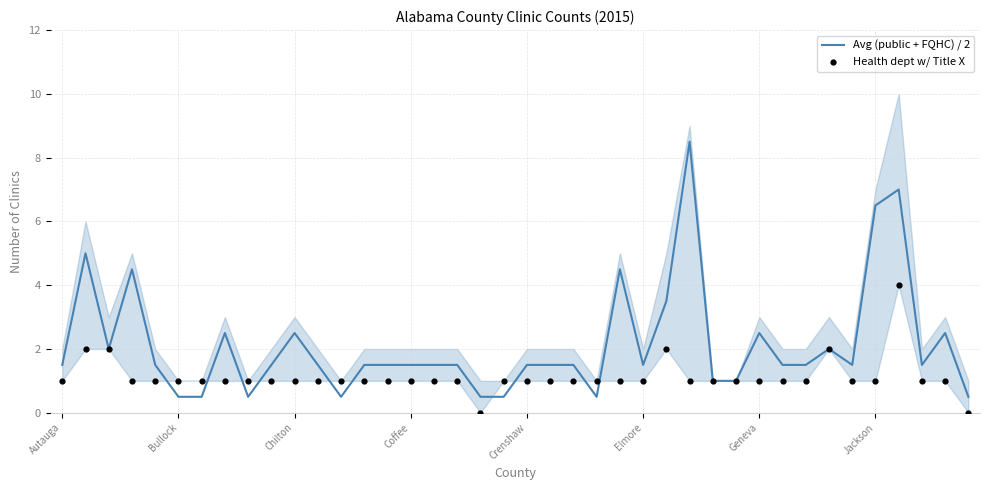

What is the total value across all series at 18?

0.5